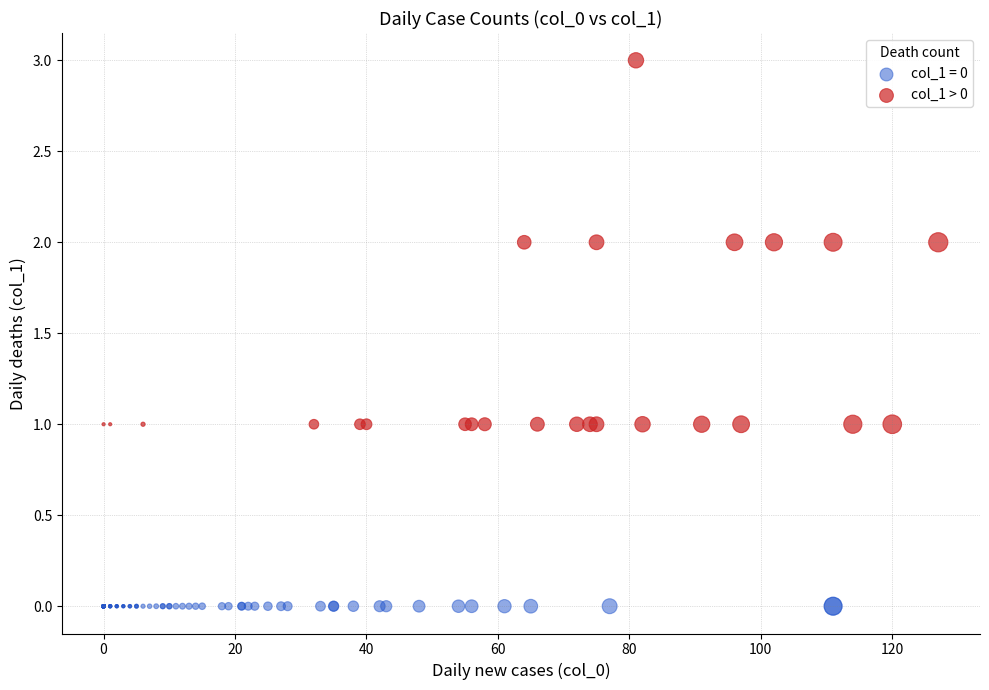

Which series reaches the maximum Y coordinate?

col_1 > 0